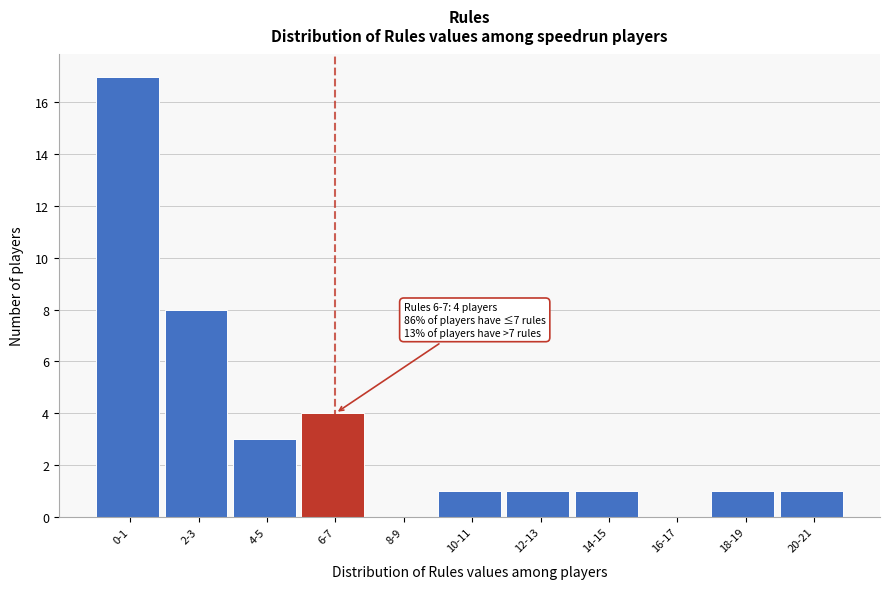

Reading left to right, list all the values displayed in this chart.

0-1=17	2-3=8	4-5=3	6-7=4	8-9=0	10-11=1	12-13=1	14-15=1	16-17=0	18-19=1	20-21=1